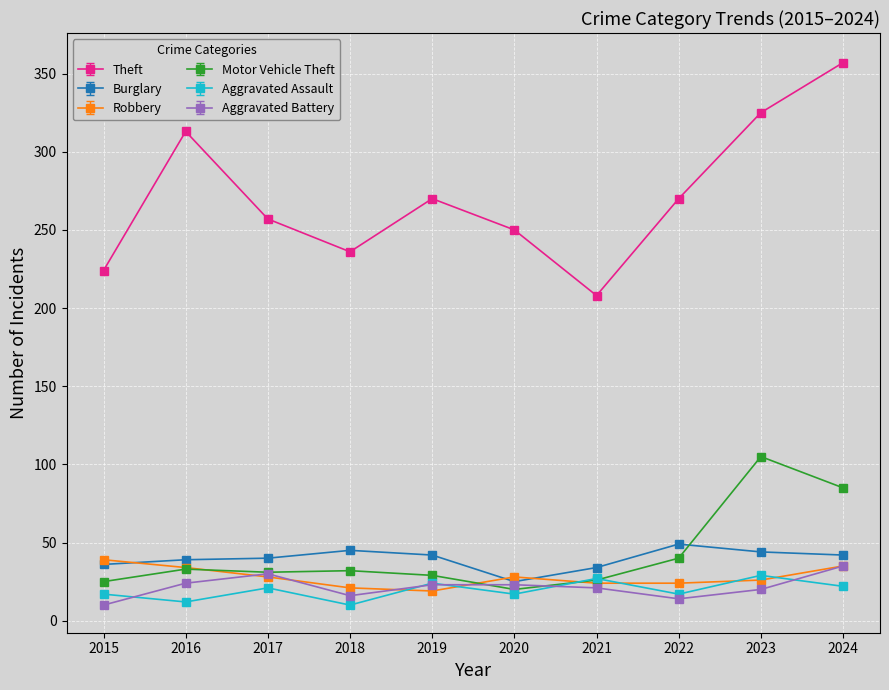

Which series ends up on top after the final intersection of Robbery and Motor Vehicle Theft?

Motor Vehicle Theft